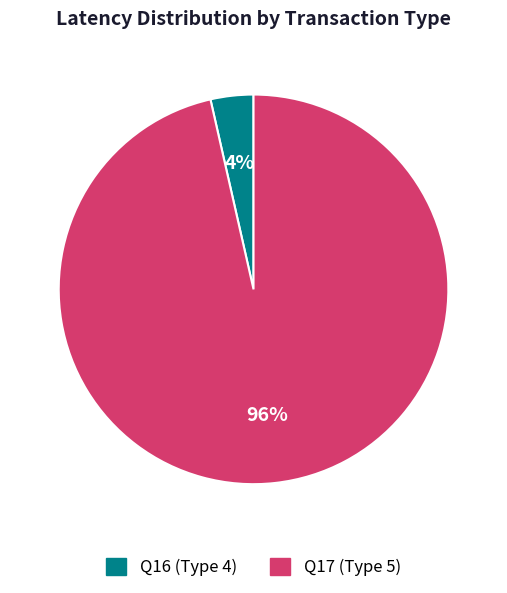

Is it true that Q16 (Type 4) is 4% of the pie?

True